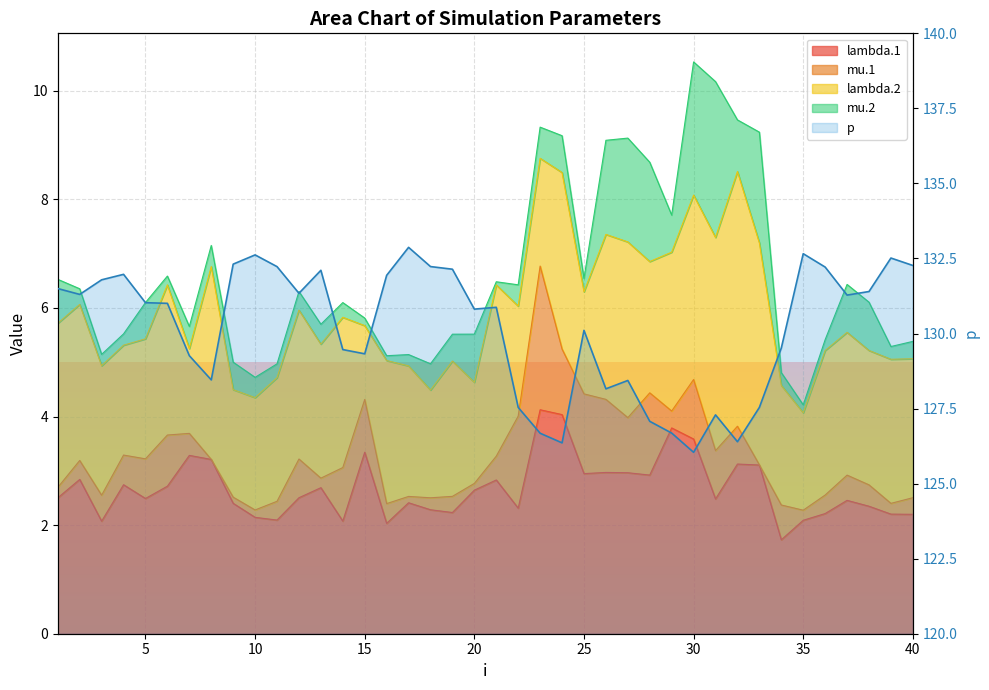

What is the average value?

130.2